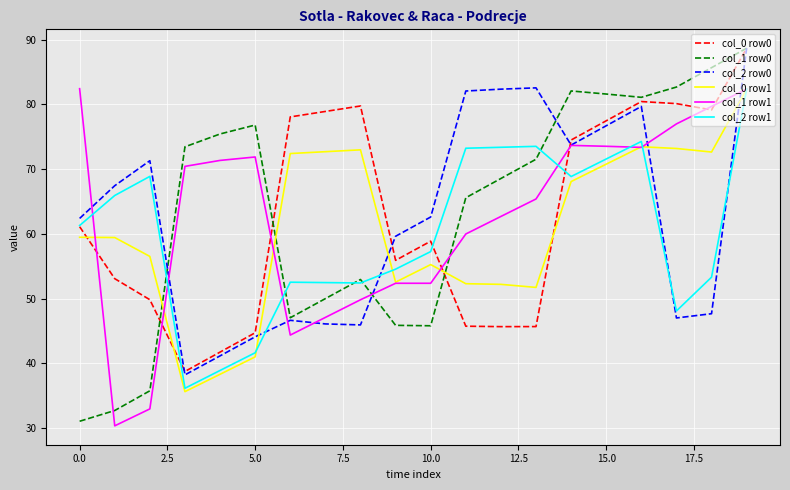

What is the difference between the second highest and minimum values in the col_0 row1 series?

37.9